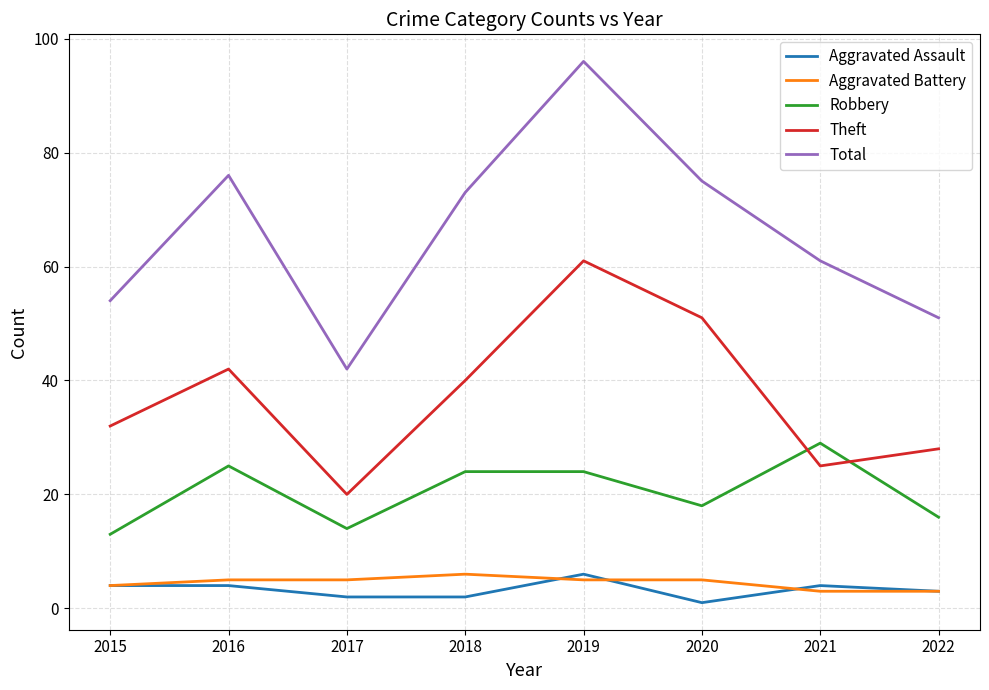

Which series changed the most between 2019 and 2022?

Total